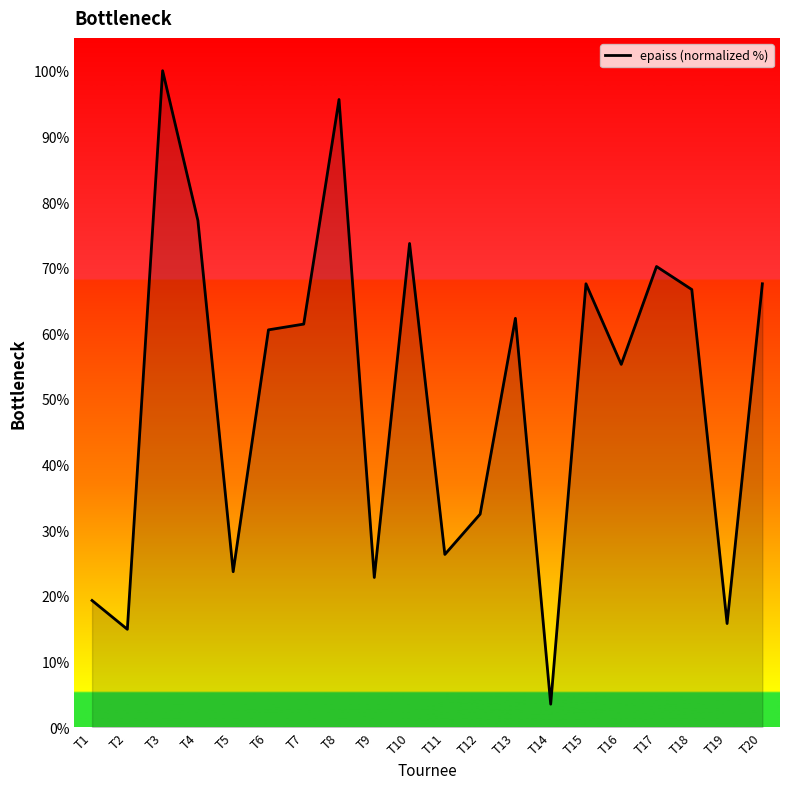

What is the difference between the maximum and minimum values?

96.5